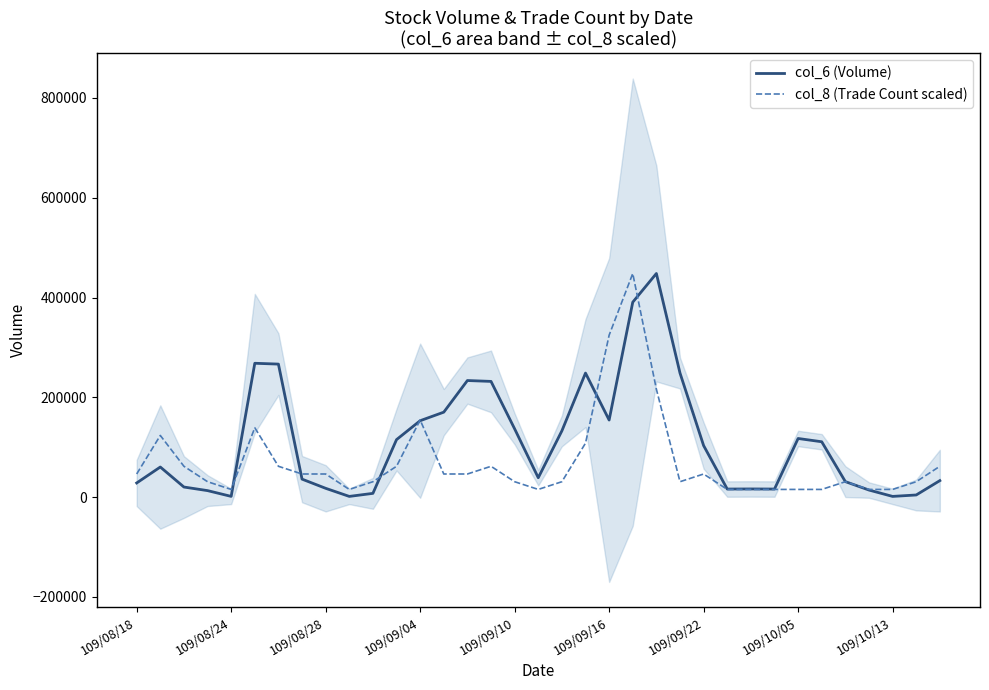

Rank the series by their average value, from lowest to highest.

col_8 (Trade Count scaled), col_6 (Volume)